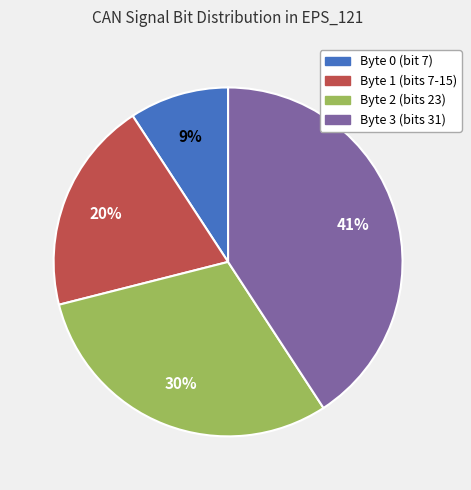

Is it true that Byte 0 (bit 7) is 9% of the pie?

True